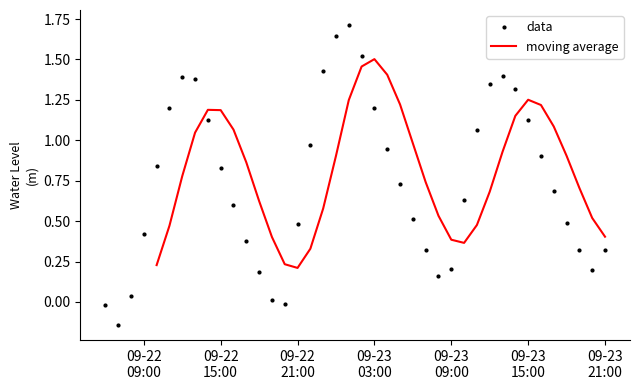

True or false: the data shows 0.0 at 2024-09-22 08:00:00.

False